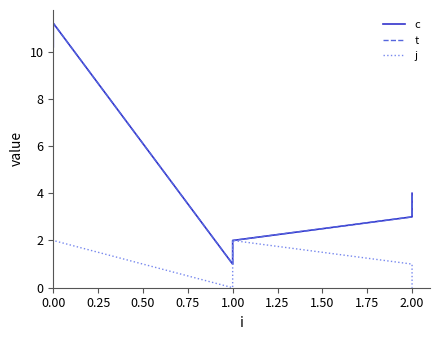

True or false: j and t intersect in this chart.

False